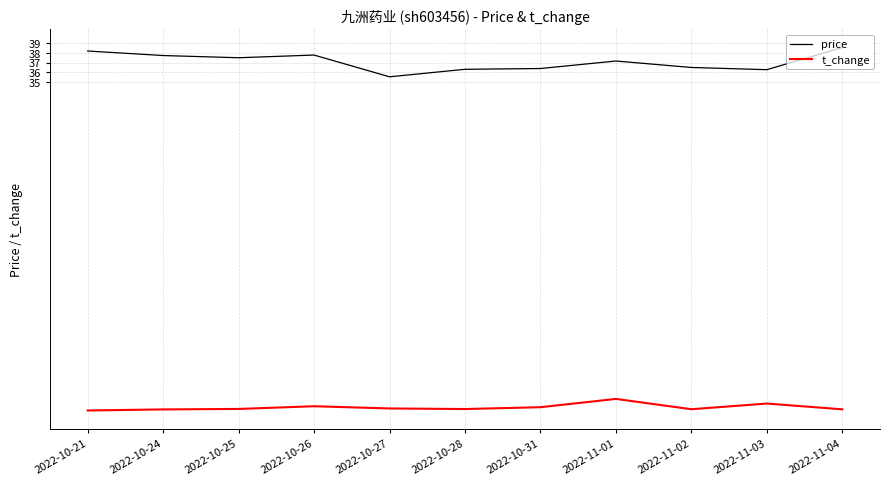

What is the minimum value for price?

35.5